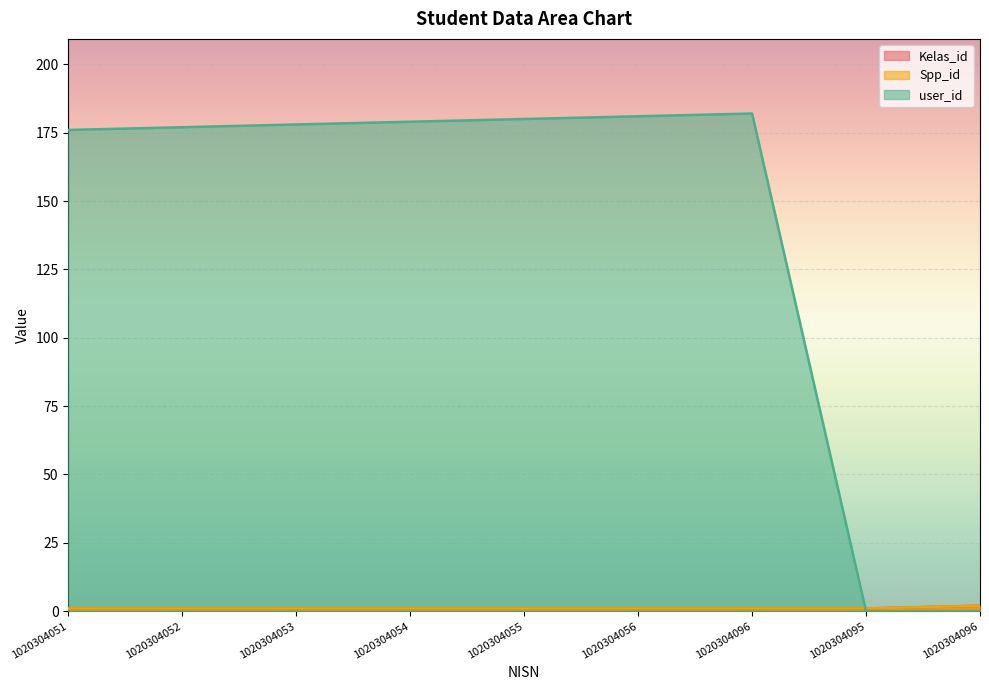

Between which two adjacent categories do user_id and Spp_id first intersect?

1020304096 and 1020304095